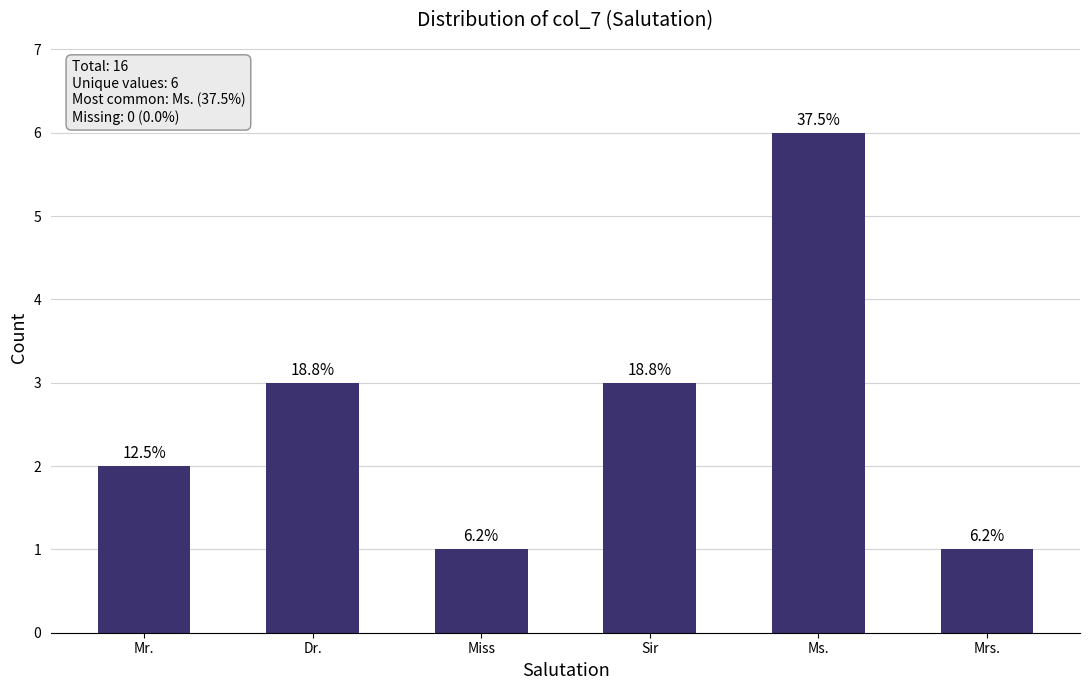

List the labels in order of value, smallest first.

Miss, Mrs., Mr., Dr., Sir, Ms.